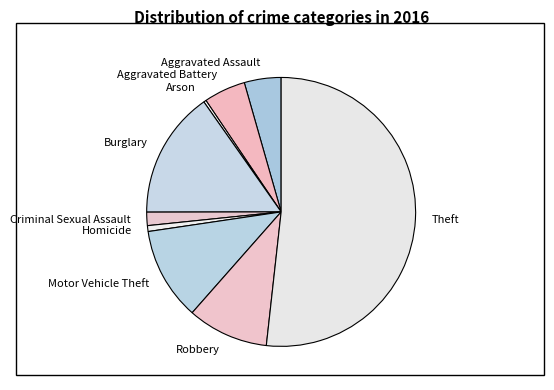

Is the sum of Homicide and Robbery greater than half?

No